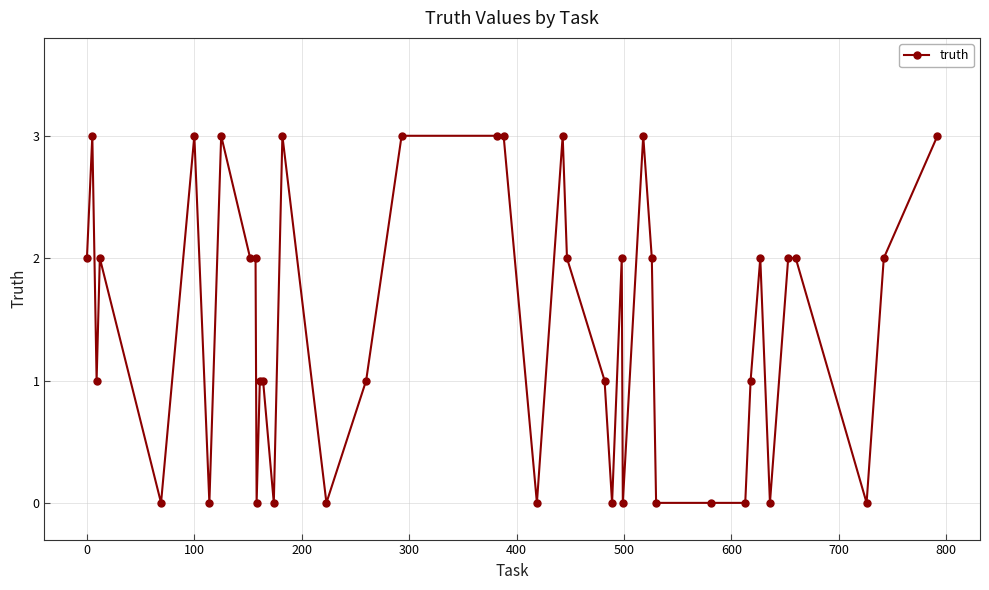

How many values are below 2?

19